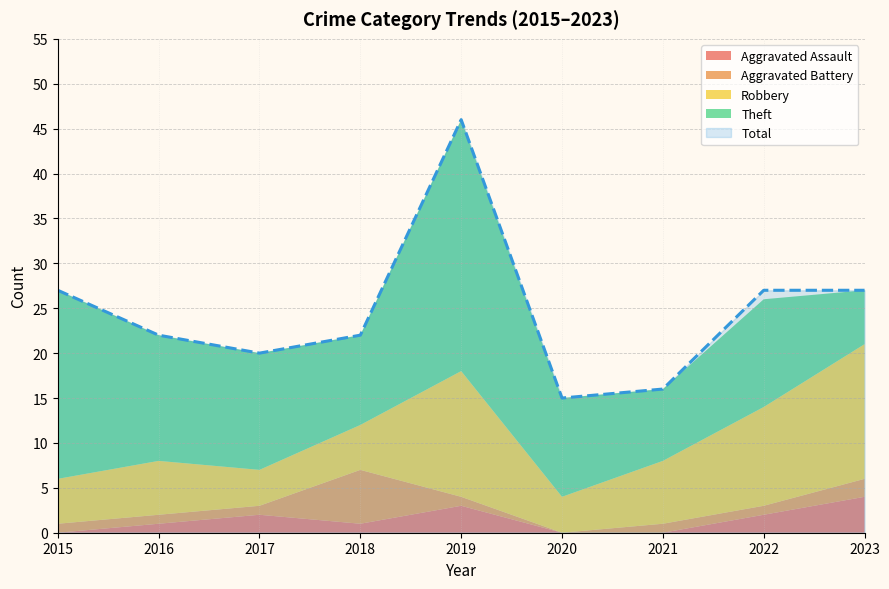

Reading left to right, what are all the values shown in this chart?

Aggravated Assault: 0	1	2	1	3	0	0	2	4
Aggravated Battery: 1	1	1	6	1	0	1	1	2
Robbery: 5	6	4	5	14	4	7	11	15
Theft: 21	14	13	10	28	11	8	12	6
Total: 27	22	20	22	46	15	16	27	27